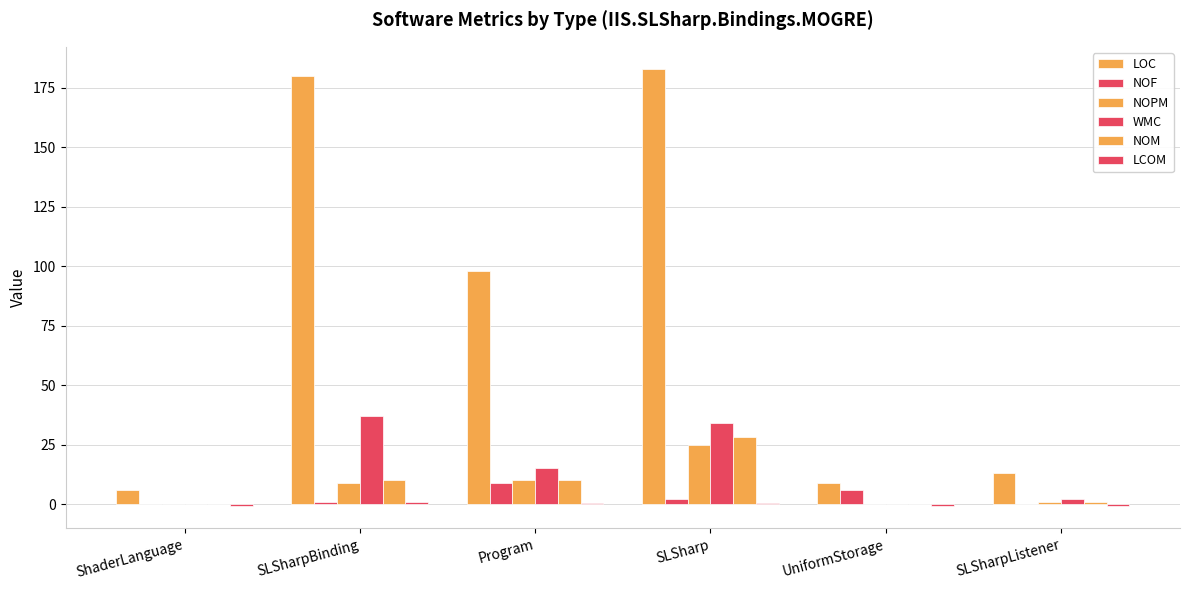

What is the total value across all series at ShaderLanguage?

5.0